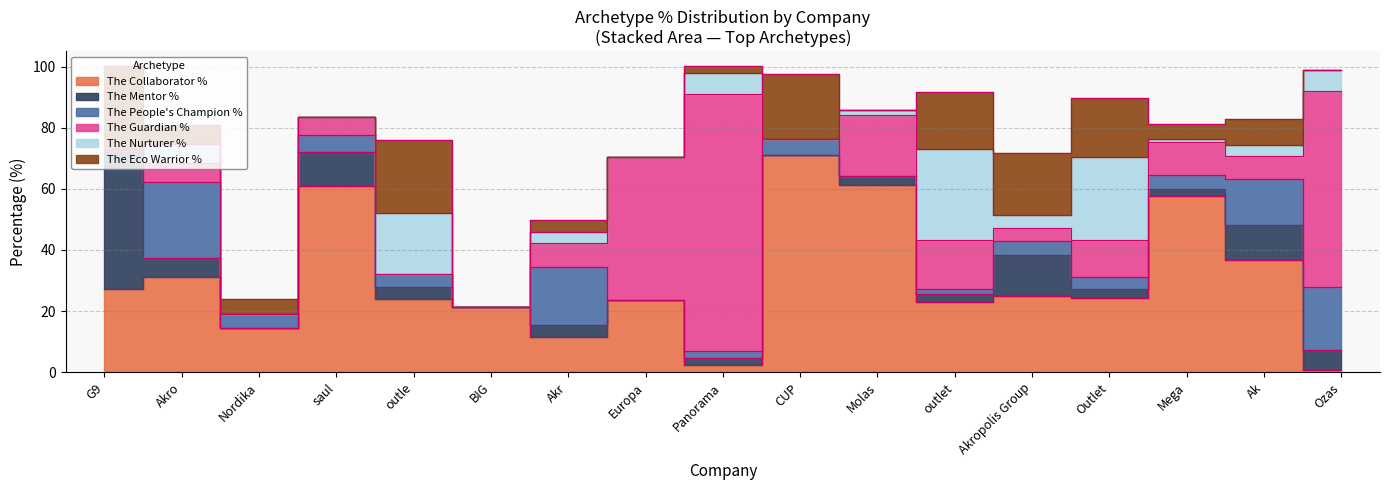

Which series has the largest total across all categories?

The Collaborator %